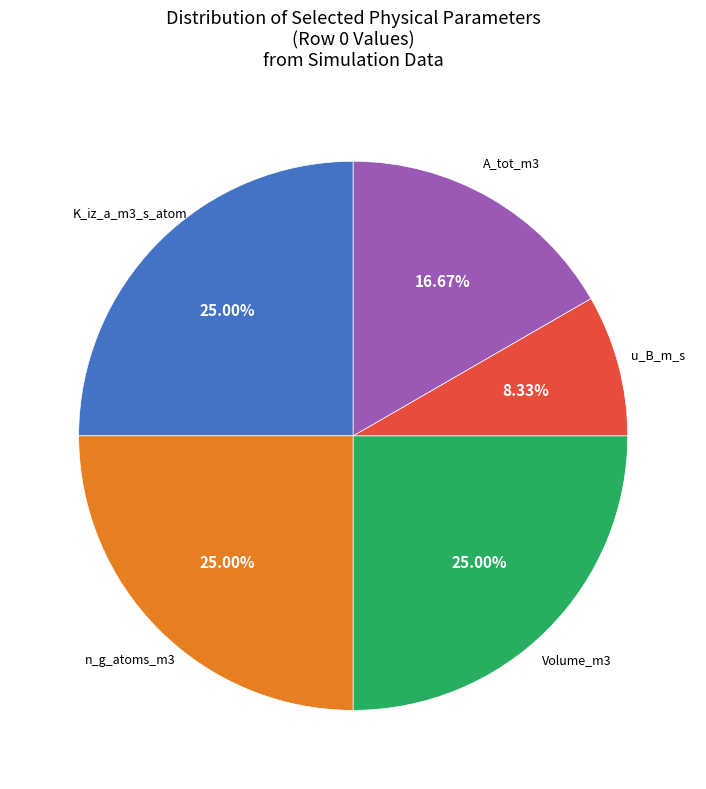

Is there any slice that represents more than half of the pie?

No